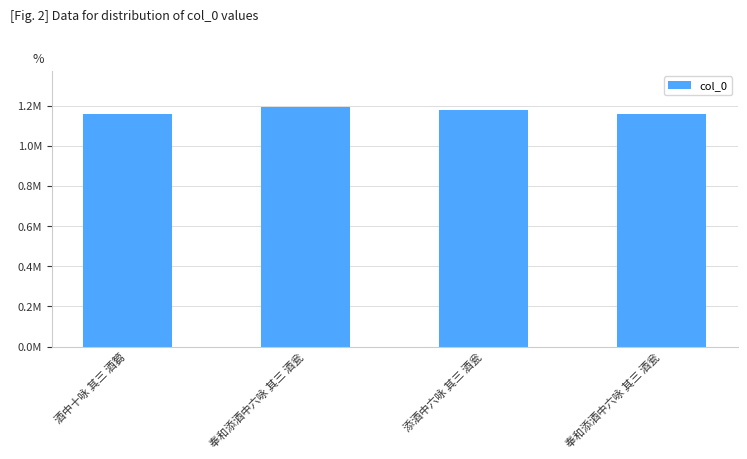

Reading right to left, what are all the values shown in this chart?

1158261	1176662	1193982	1158319